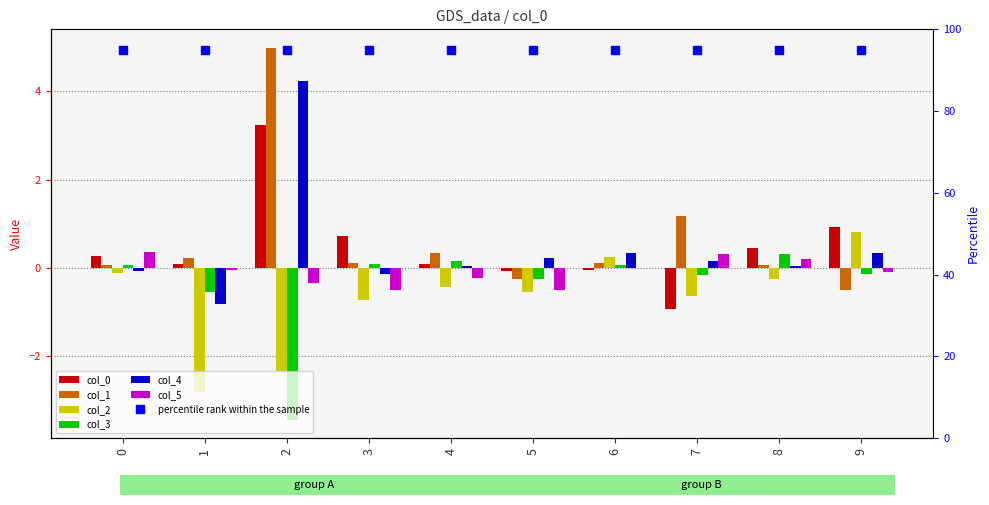

Is the value of 1 at 7 greater than the value of 2 at 8?

Yes